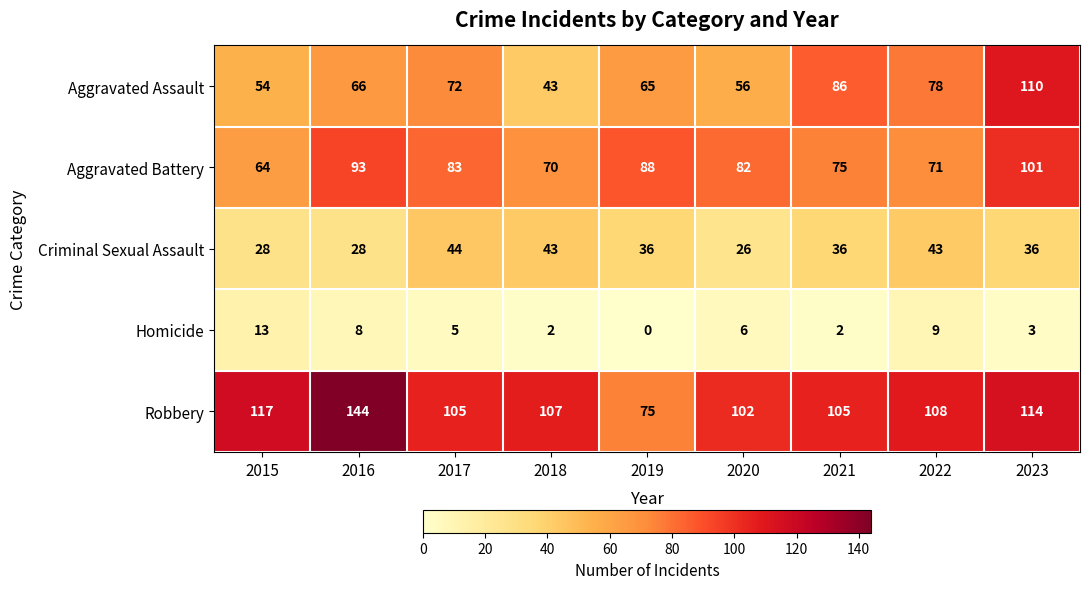

Is it true that Aggravated Assault equals 15 at 2018?

False